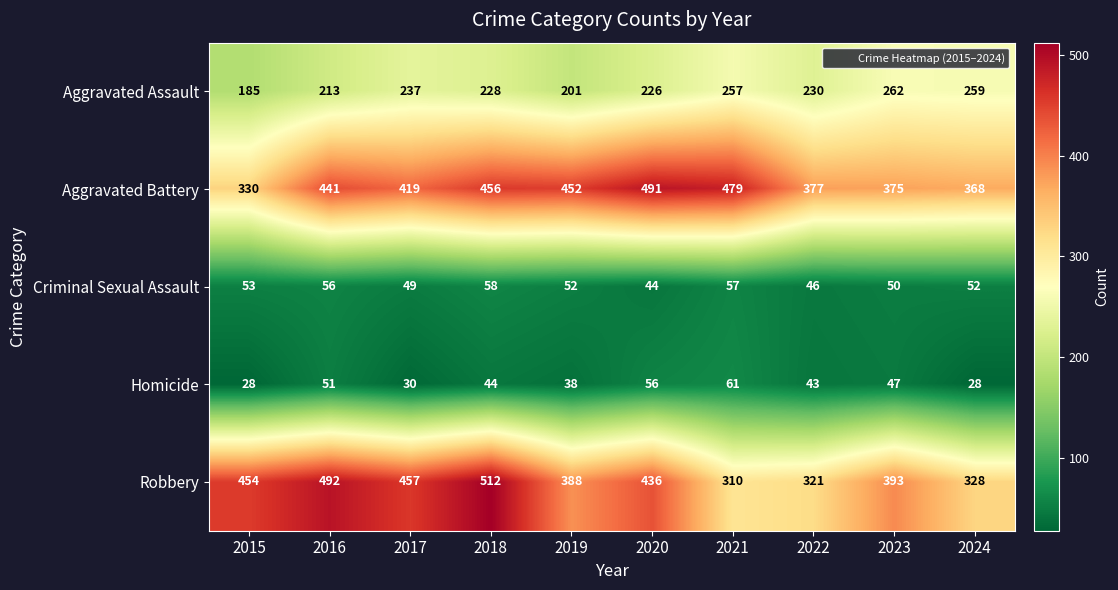

What is the difference between the Homicide values at 2023 and 2022?

4